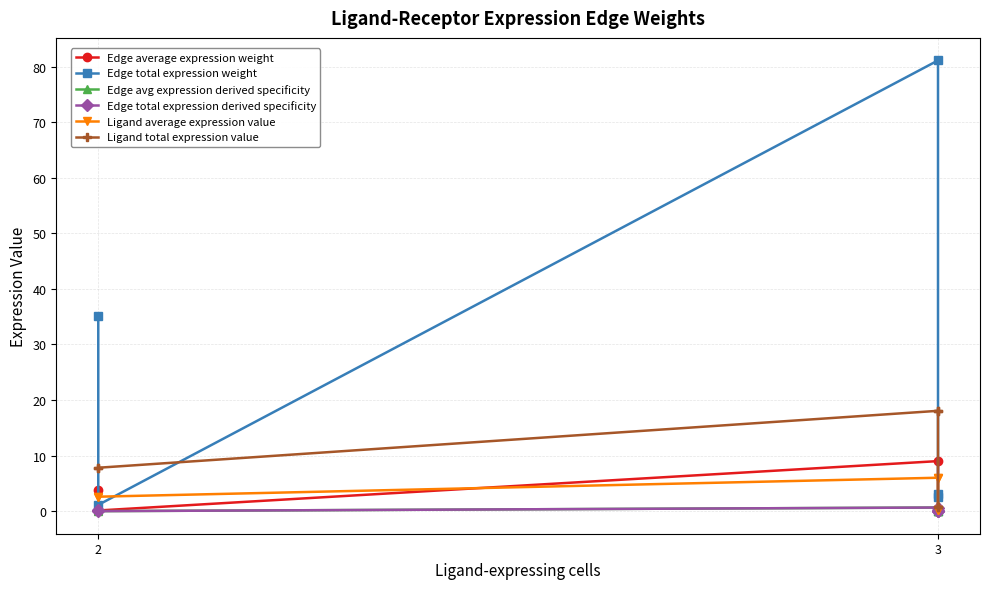

Is it true that Ligand average expression value equals 2.6 at 2?

True